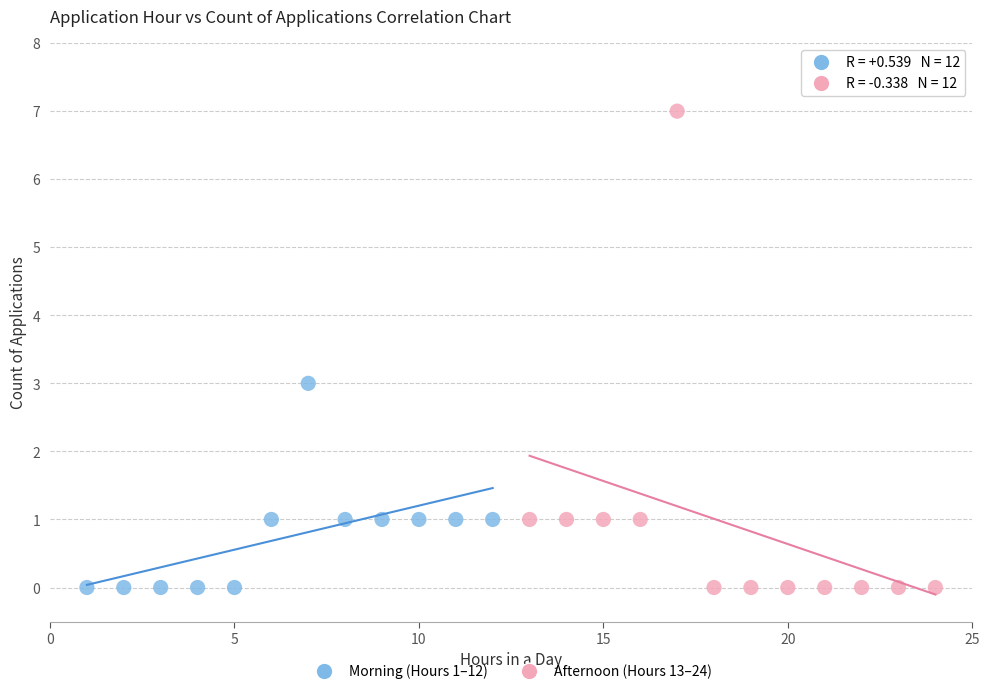

Which series contains the highest Y value?

Afternoon (Hours 13–24)